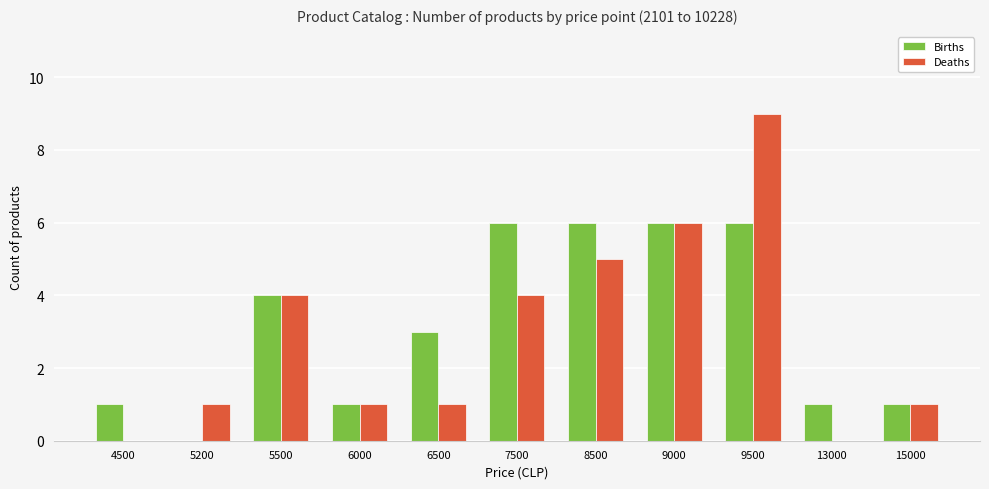

Which series has the widest spread of values?

Deaths